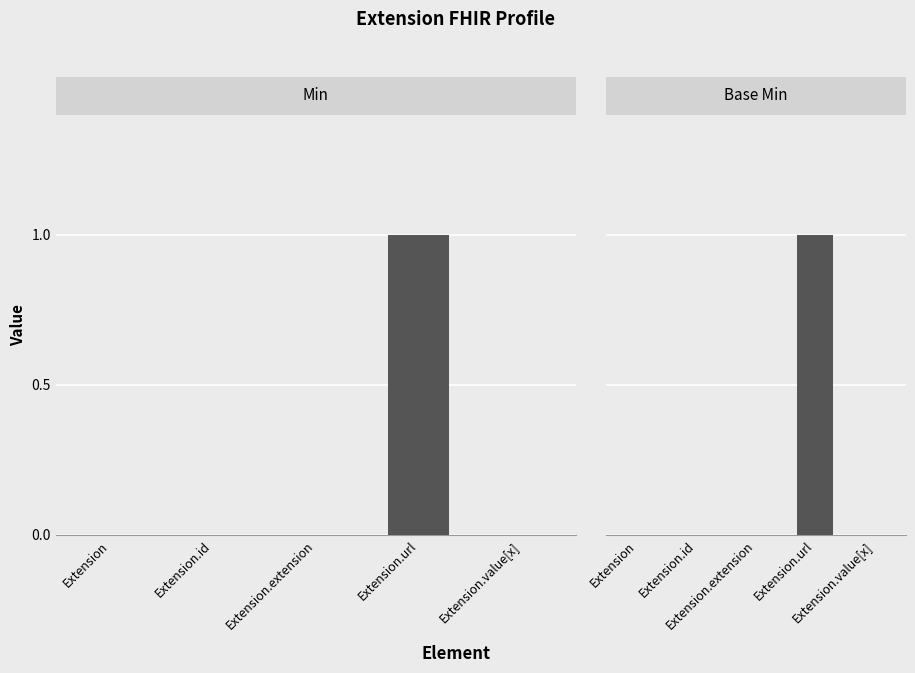

What is the difference between the maximum and minimum values in the Min series?

1